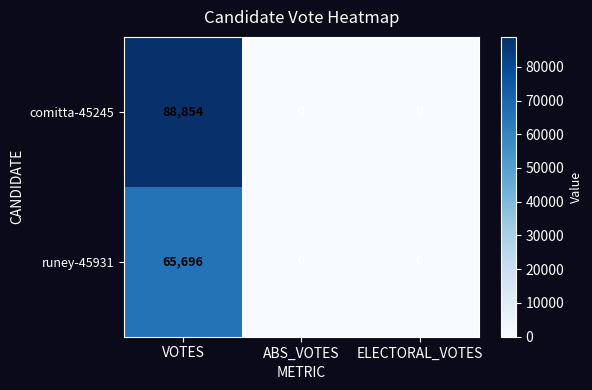

What is the greatest value displayed?

88854